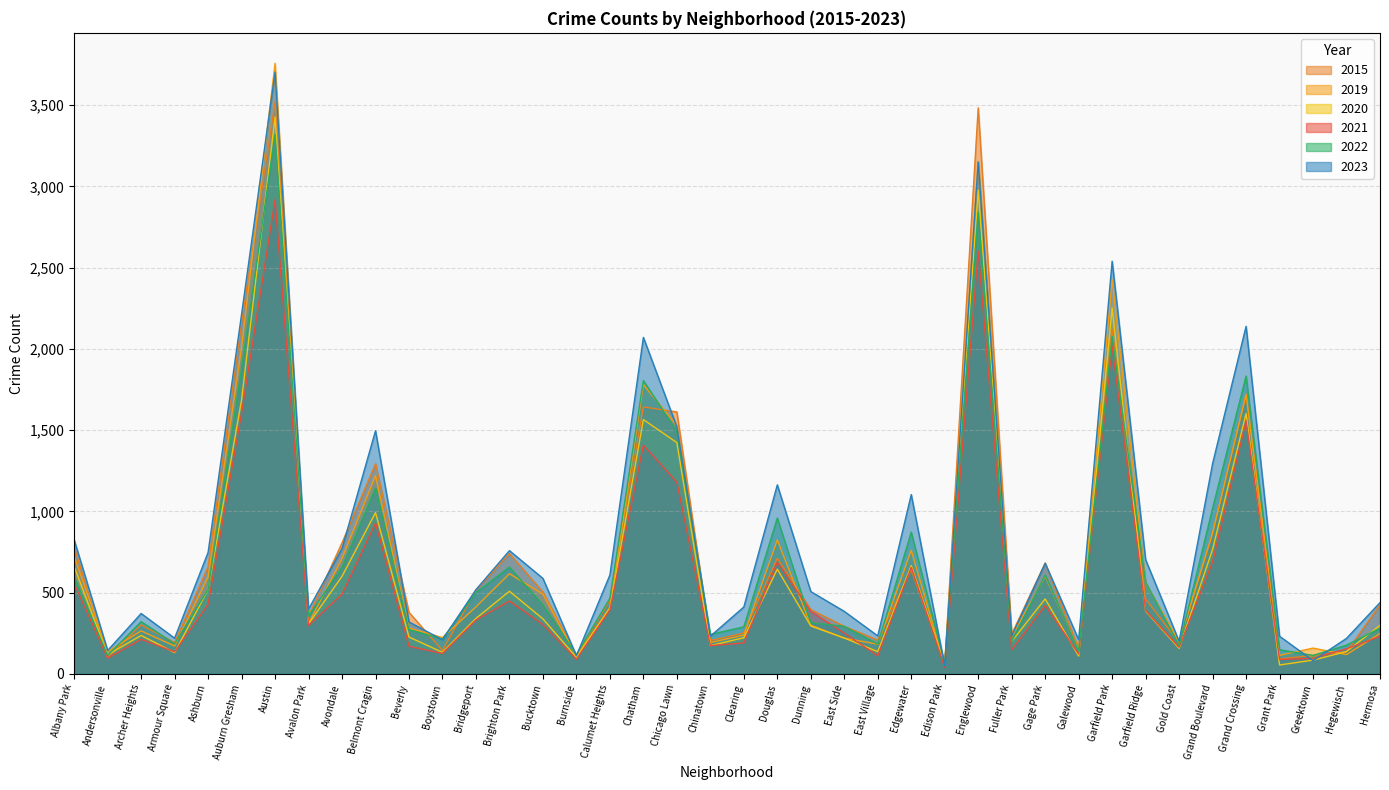

Which category has the lowest value in the 2019 series?

Edison Park